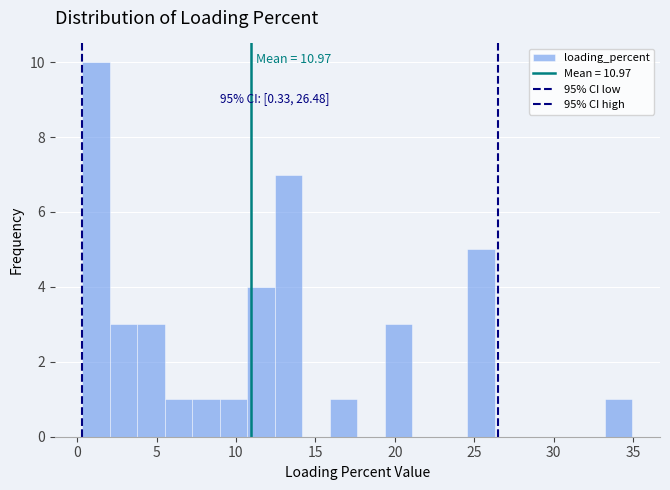

Read against the x-axis, roughly where is the centre of the tallest bar?

1.0